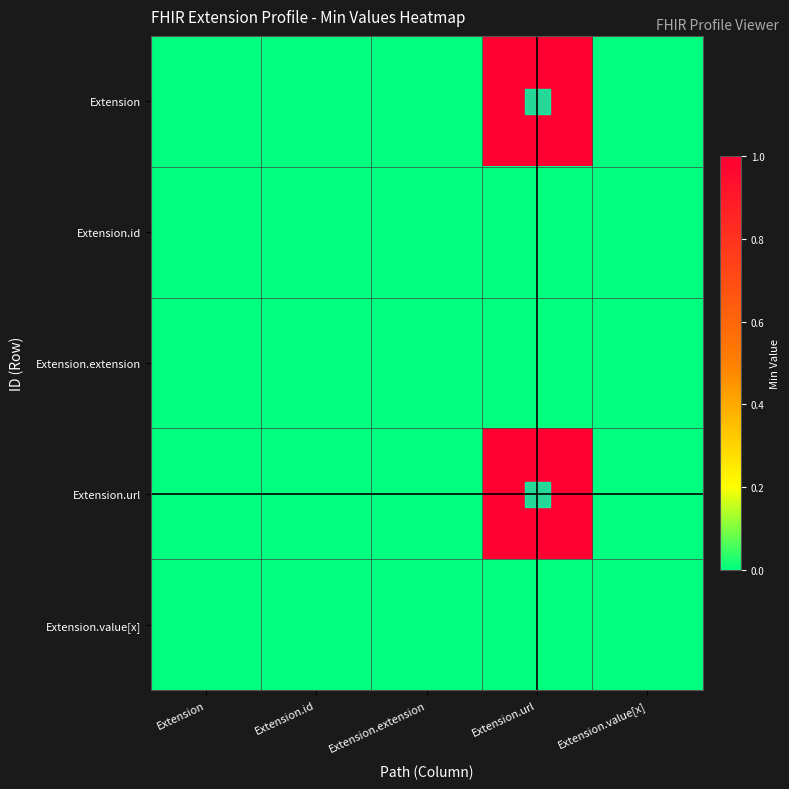

Count the number of data series in this chart.

5